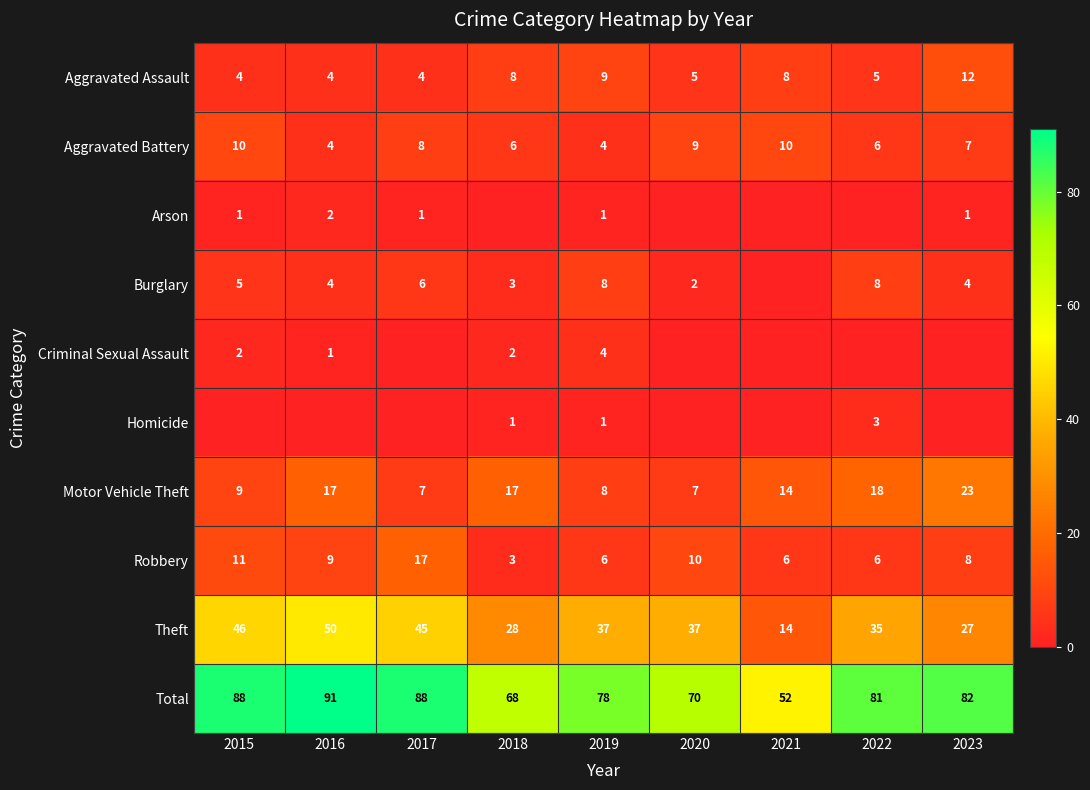

The Criminal Sexual Assault series shows 2 at 2018. True or false?

True